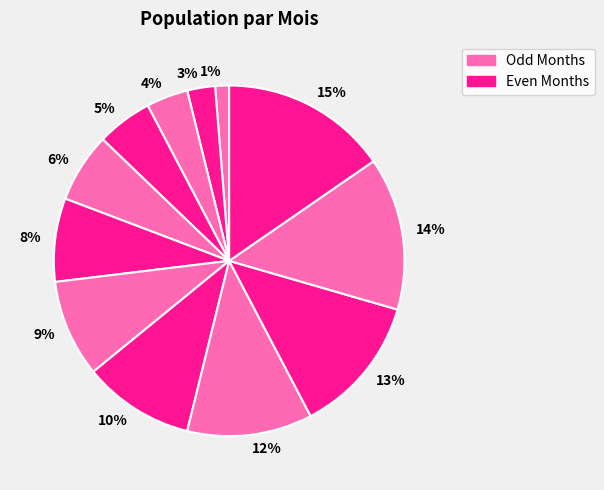

How many segments does this pie chart have?

12